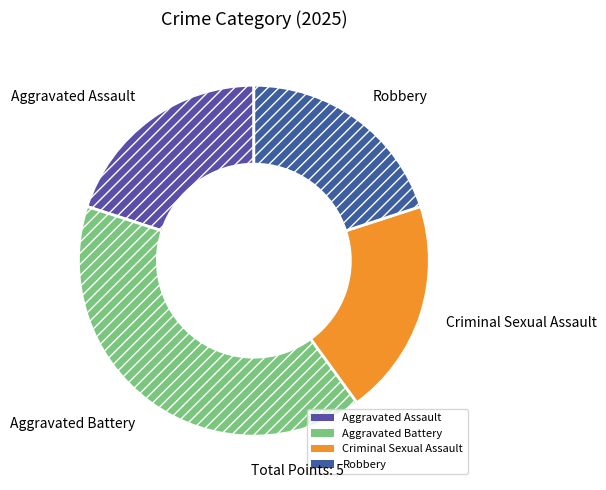

The Aggravated Assault slice represents 31% of the pie. True or false?

False